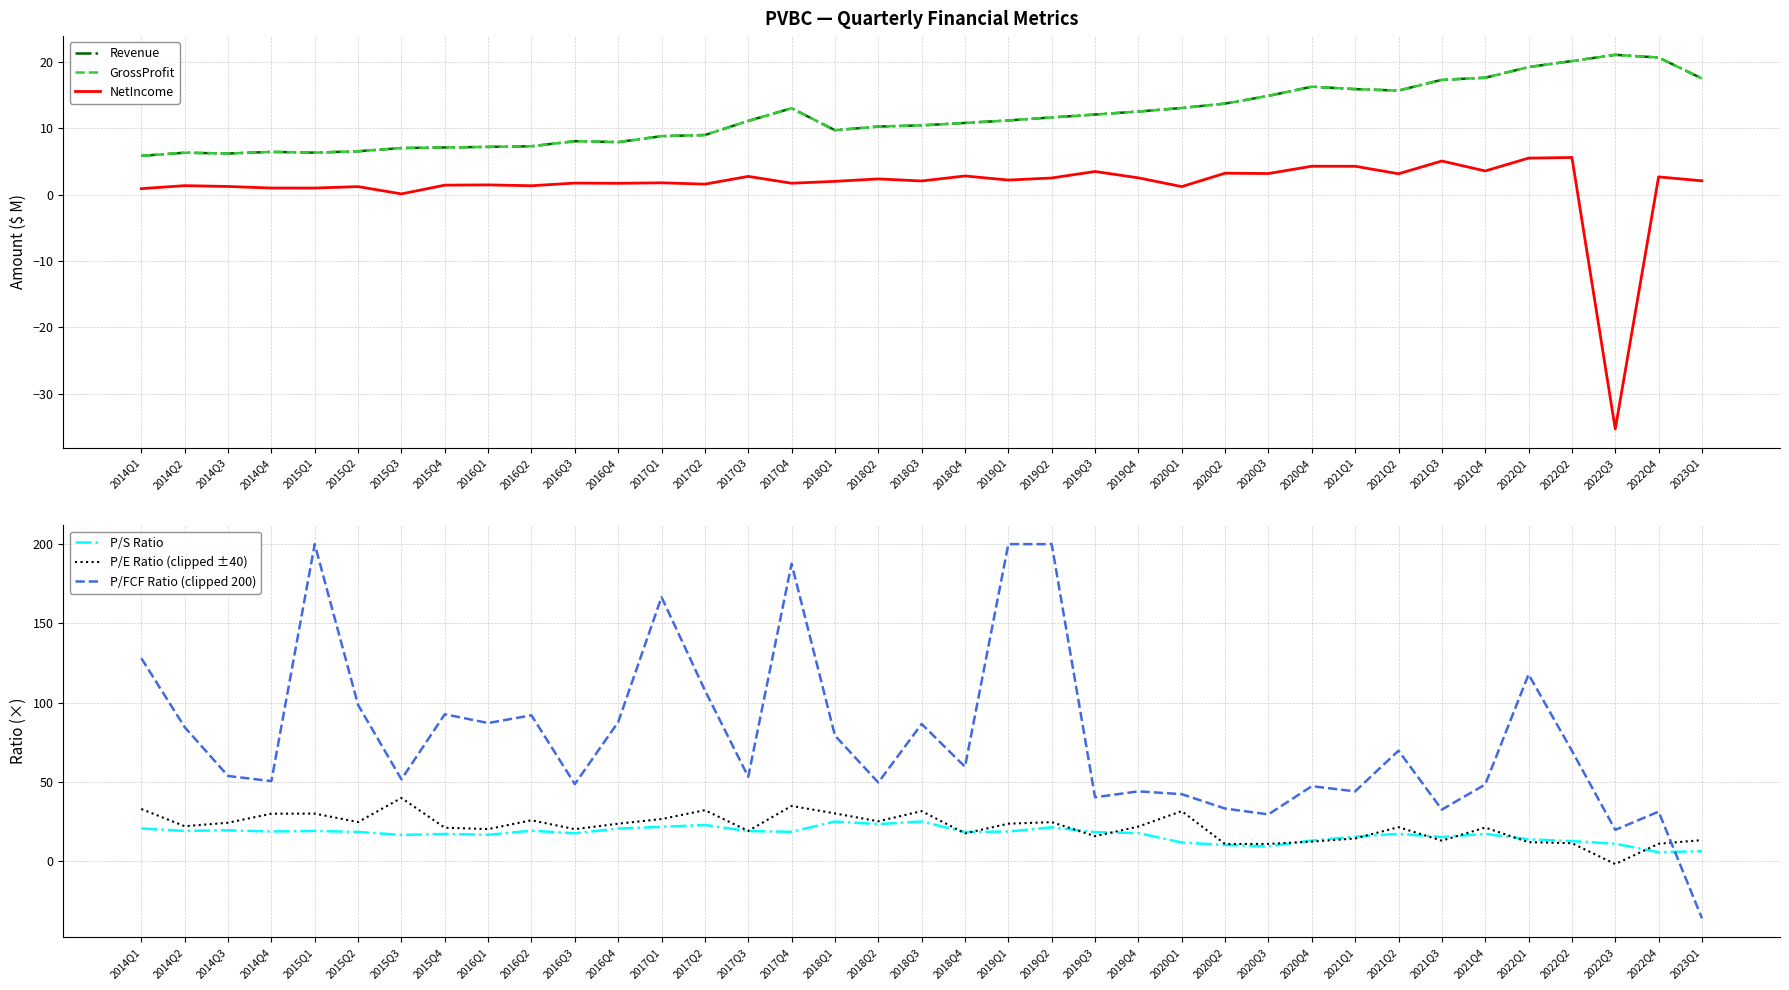

What position from the left is 2017Q1?

13